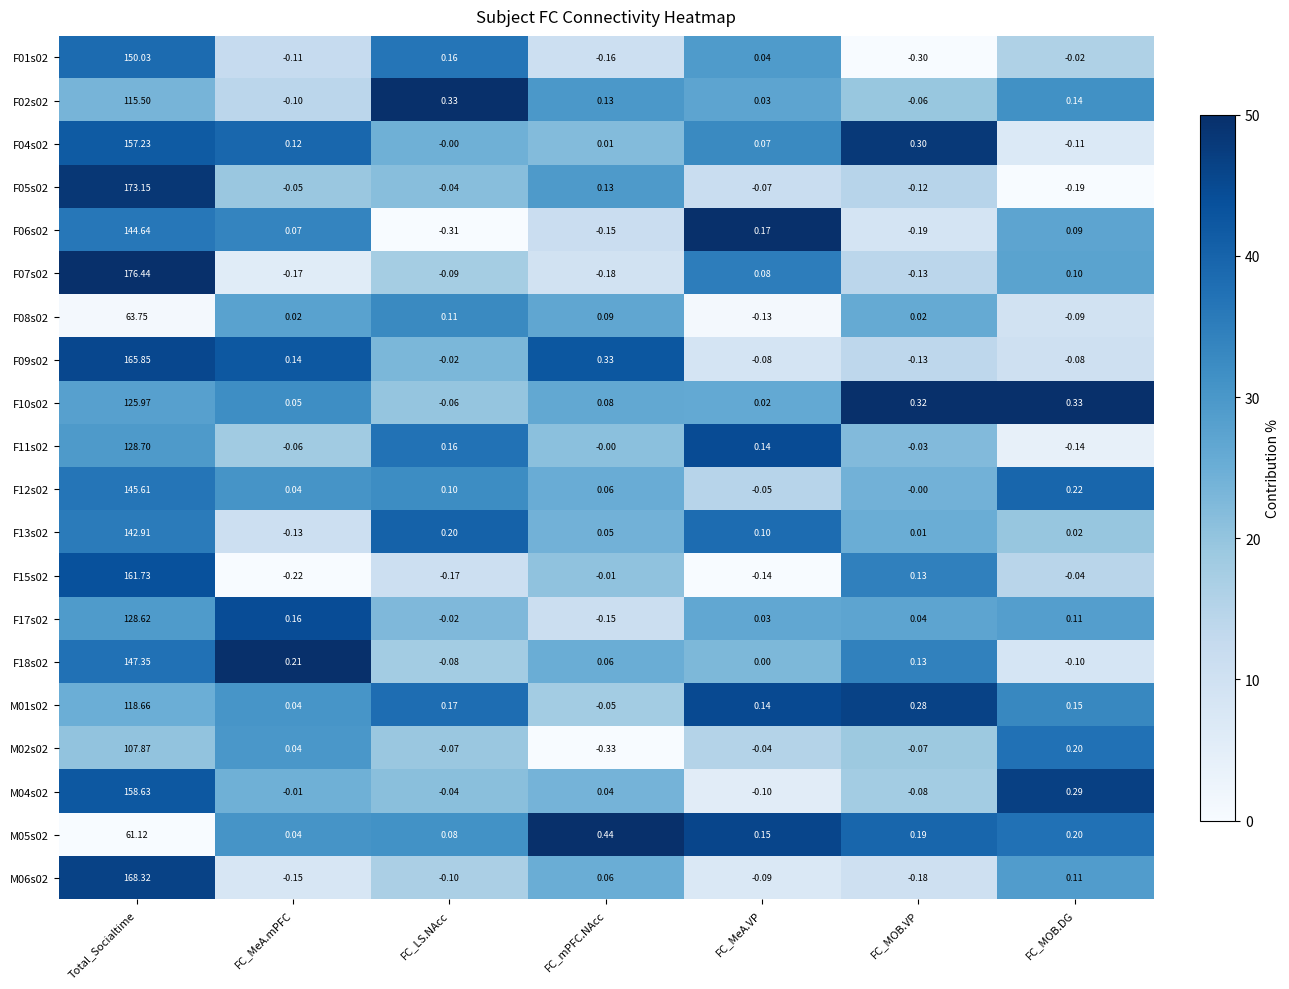

Is the value of F07s02 at FC_mPFC.NAcc greater than the value of F11s02 at FC_MeA.VP?

No